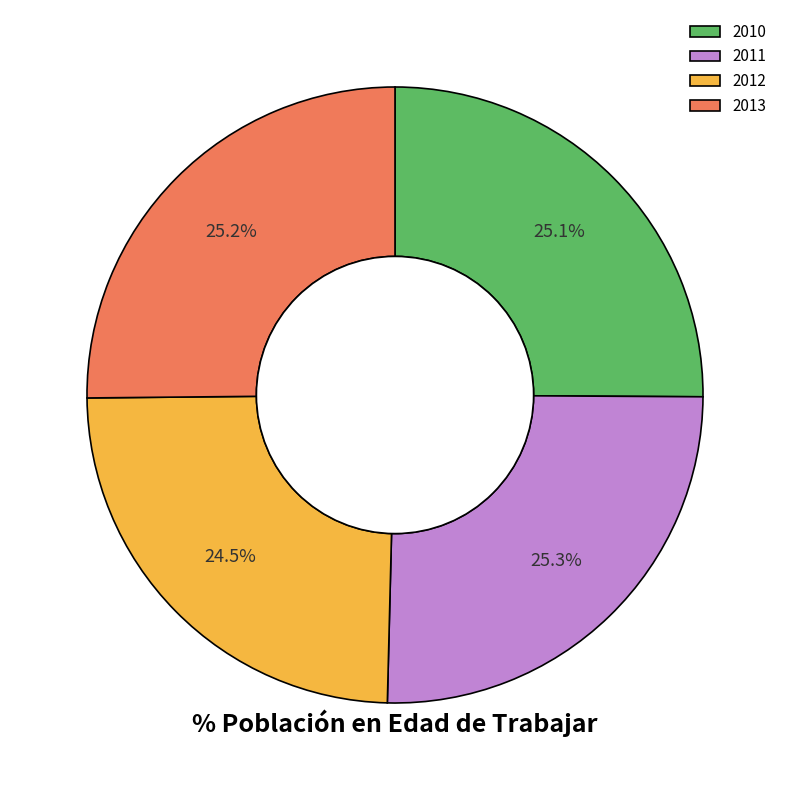

Does any single category account for the majority?

No